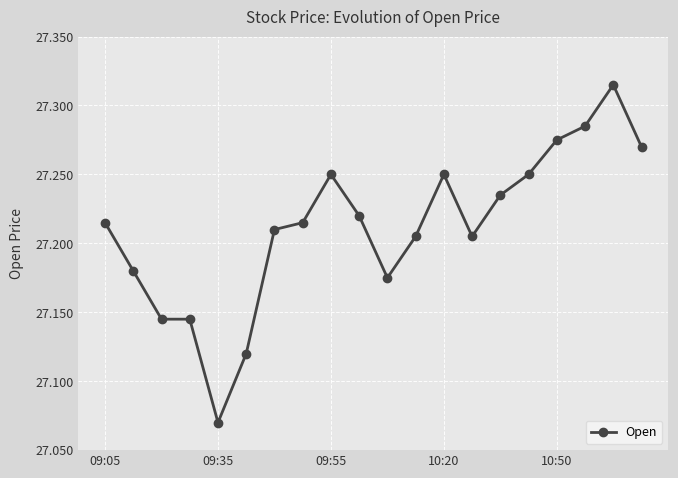

How many values are between 27 and 28?

20